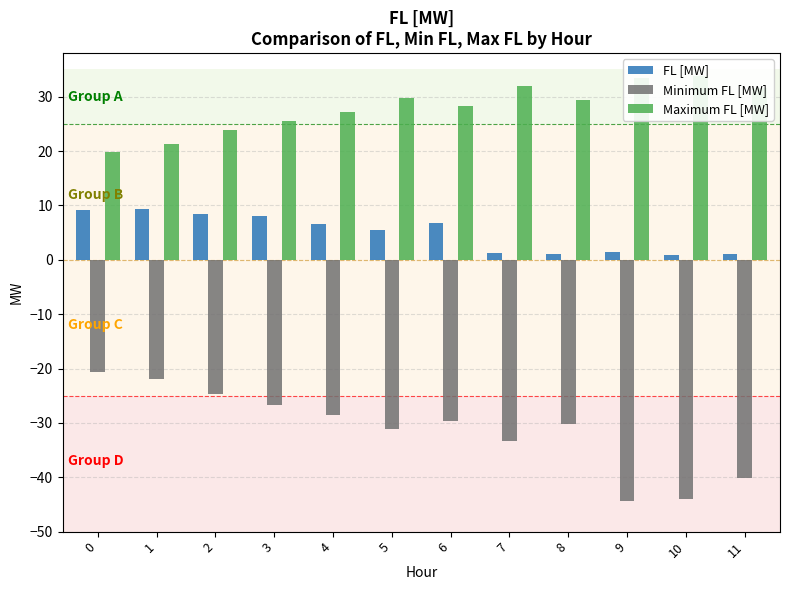

What is the sum of the Minimum FL [MW] values at 5 and 9?

-75.5